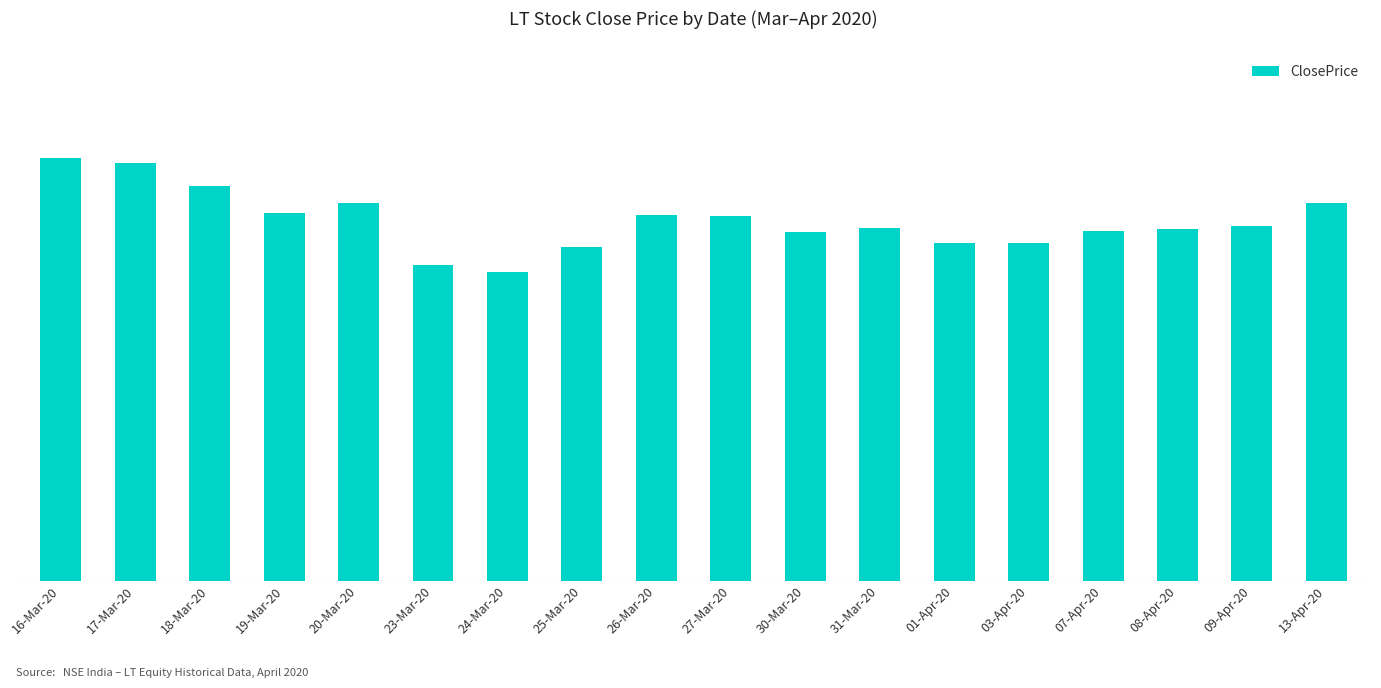

Are the bars grouped side by side (vs. stacked)?

No